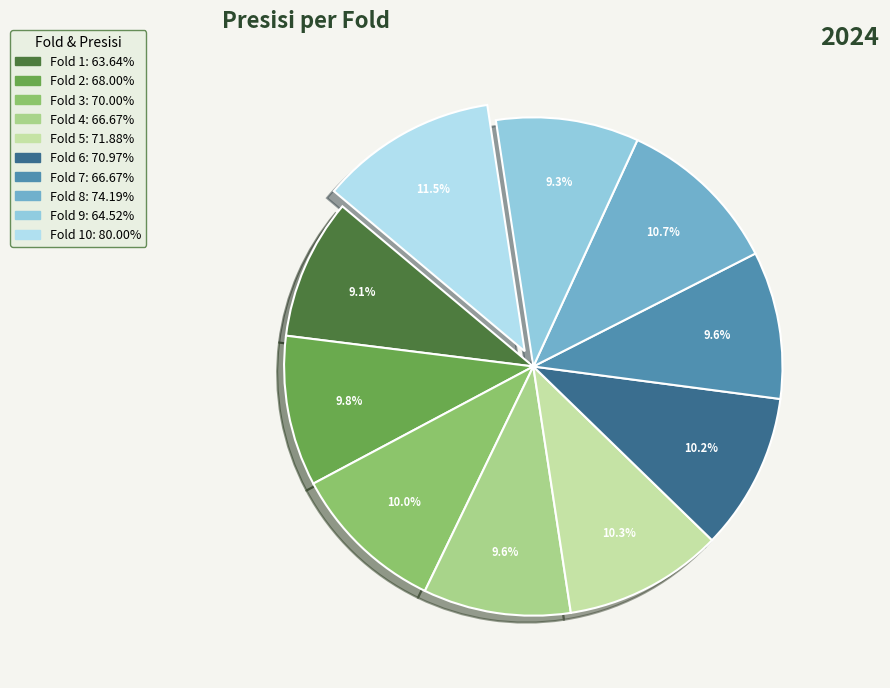

Does any single category account for the majority?

No